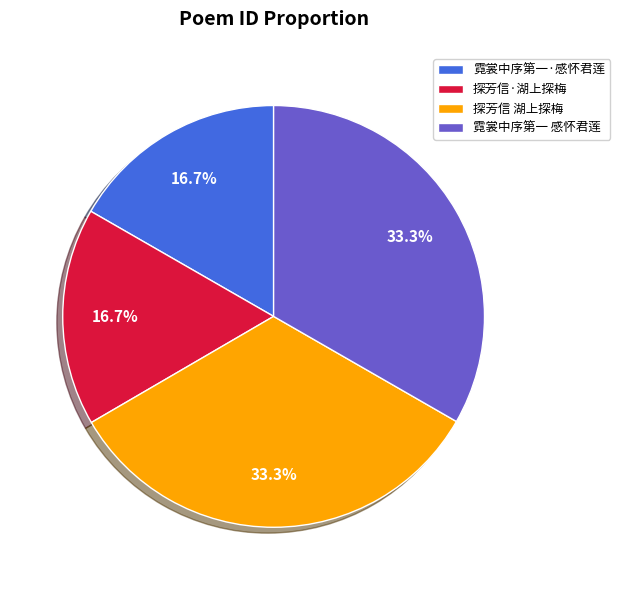

Between 霓裳中序第一·感怀君莲 and 探芳信 湖上探梅, which is larger?

探芳信 湖上探梅